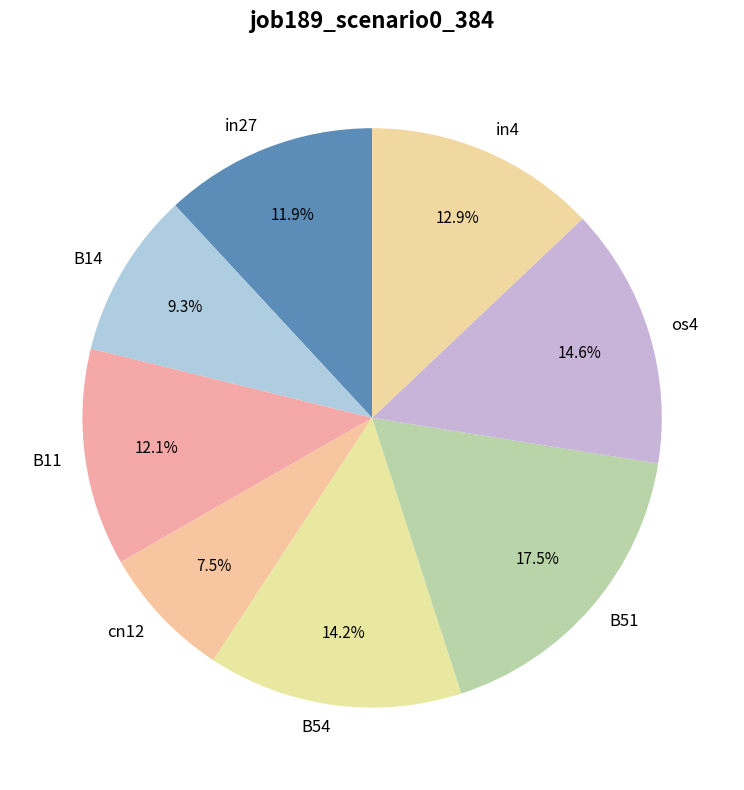

How many slices are in this pie chart?

8